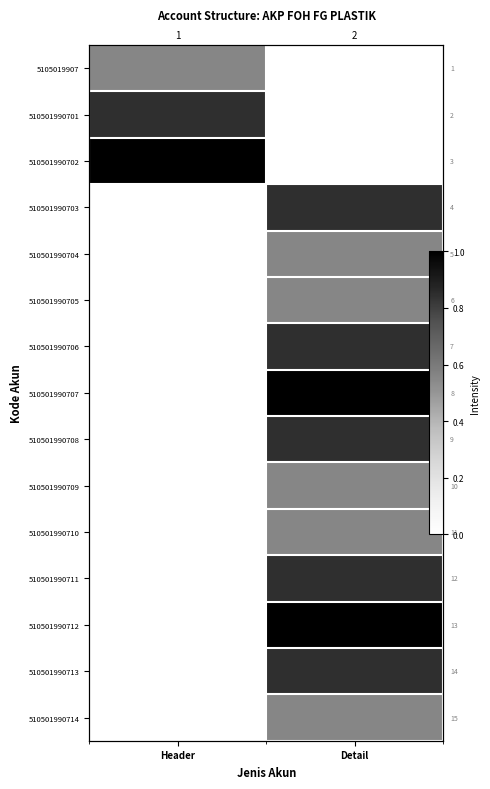

List the series in order of their peak value, lowest first.

5105019907, 510501990704, 510501990705, 510501990709, 510501990710, 510501990714, 510501990701, 510501990703, 510501990706, 510501990708, 510501990711, 510501990713, 510501990702, 510501990707, 510501990712